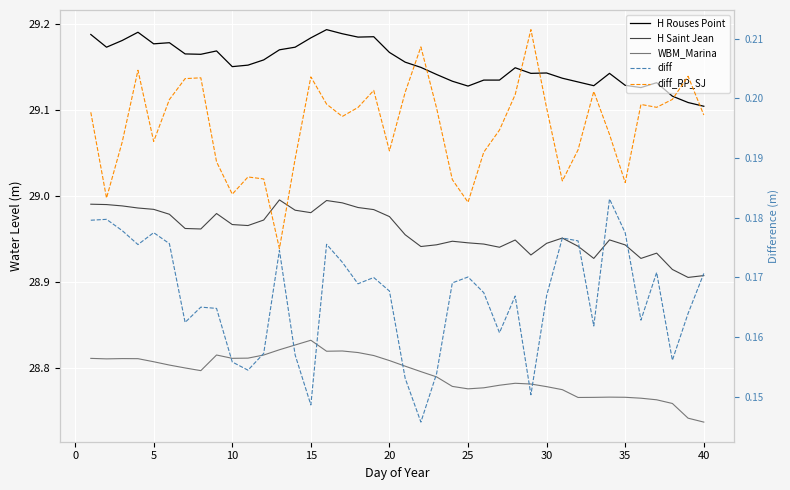

Which series has the largest range (max minus min)?

WBM_Marina